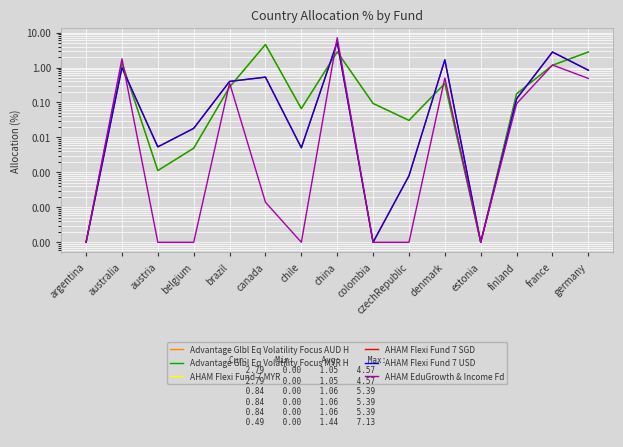

Reading left to right, extract all data points from this chart.

Advantage Glbl Eq Volatility Focus AUD H: argentina=0.0	australia=1.4	austria=0.0	belgium=0.0	brazil=0.3	canada=4.6	chile=0.1	china=2.8	colombia=0.1	czechRepublic=0.0	denmark=0.3	estonia=0.0	finland=0.2	france=1.2	germany=2.8
Advantage Glbl Eq Volatility Focus MYR H: argentina=0.0	australia=1.4	austria=0.0	belgium=0.0	brazil=0.3	canada=4.6	chile=0.1	china=2.8	colombia=0.1	czechRepublic=0.0	denmark=0.3	estonia=0.0	finland=0.2	france=1.2	germany=2.8
AHAM Flexi Fund 7 MYR: argentina=0.0	australia=1.0	austria=0.0	belgium=0.0	brazil=0.4	canada=0.5	chile=0.0	china=5.4	colombia=0.0	czechRepublic=0.0	denmark=1.7	estonia=0.0	finland=0.1	france=2.8	germany=0.8
AHAM Flexi Fund 7 SGD: argentina=0.0	australia=1.0	austria=0.0	belgium=0.0	brazil=0.4	canada=0.5	chile=0.0	china=5.4	colombia=0.0	czechRepublic=0.0	denmark=1.7	estonia=0.0	finland=0.1	france=2.8	germany=0.8
AHAM Flexi Fund 7 USD: argentina=0.0	australia=1.0	austria=0.0	belgium=0.0	brazil=0.4	canada=0.5	chile=0.0	china=5.4	colombia=0.0	czechRepublic=0.0	denmark=1.7	estonia=0.0	finland=0.1	france=2.8	germany=0.8
AHAM EduGrowth & Income Fd: argentina=0.0	australia=1.8	austria=0.0	belgium=0.0	brazil=0.4	canada=0.0	chile=0.0	china=7.1	colombia=0.0	czechRepublic=0.0	denmark=0.5	estonia=0.0	finland=0.1	france=1.2	germany=0.5